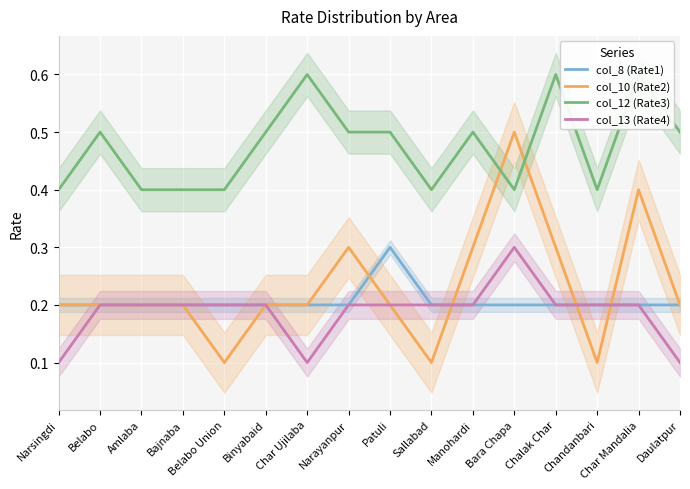

At Patuli, list the series in order from smallest to largest.

col_10 (Rate2), col_13 (Rate4), col_8 (Rate1), col_12 (Rate3)